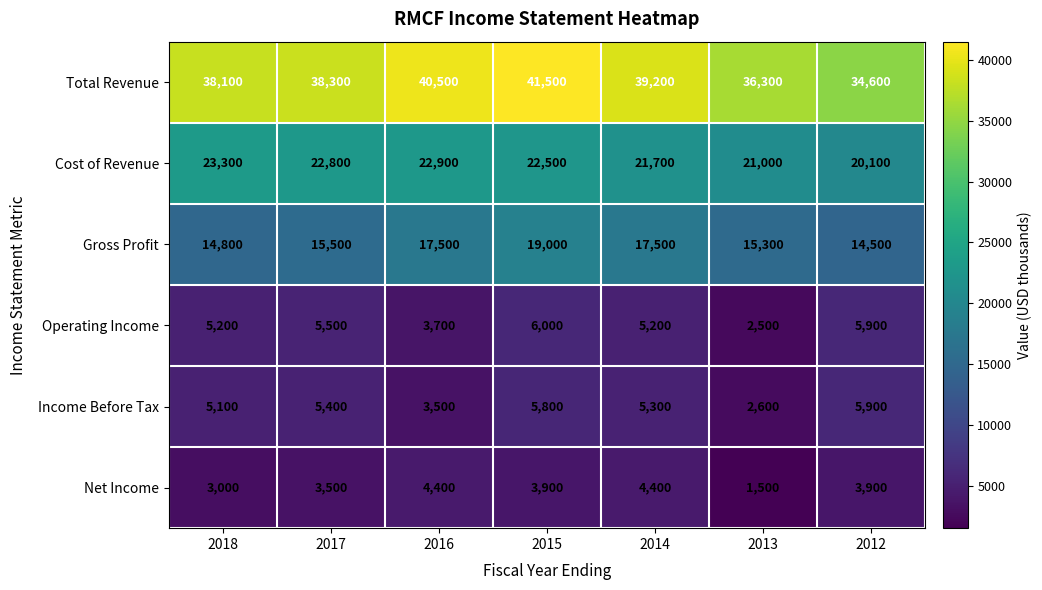

Which category has the lowest value across all series?

2013